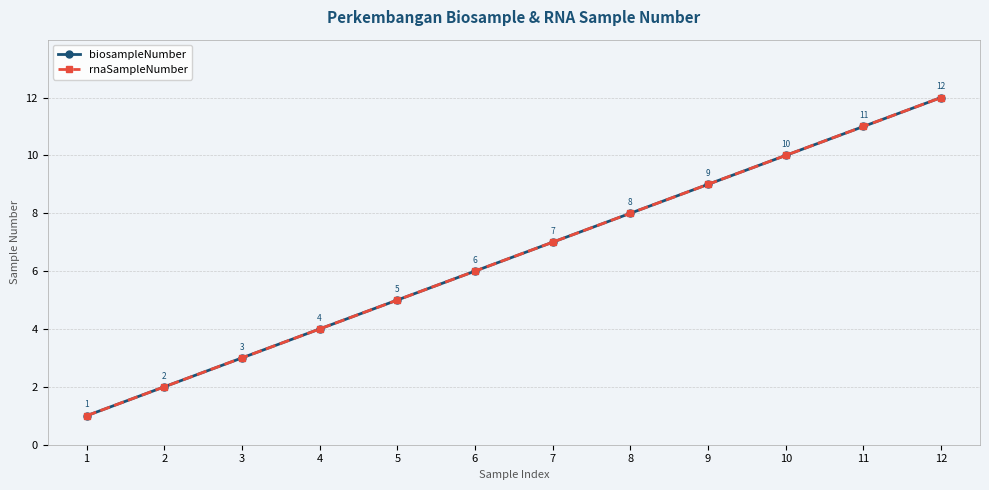

Rank the series at 8 from lowest to highest value.

biosampleNumber, rnaSampleNumber